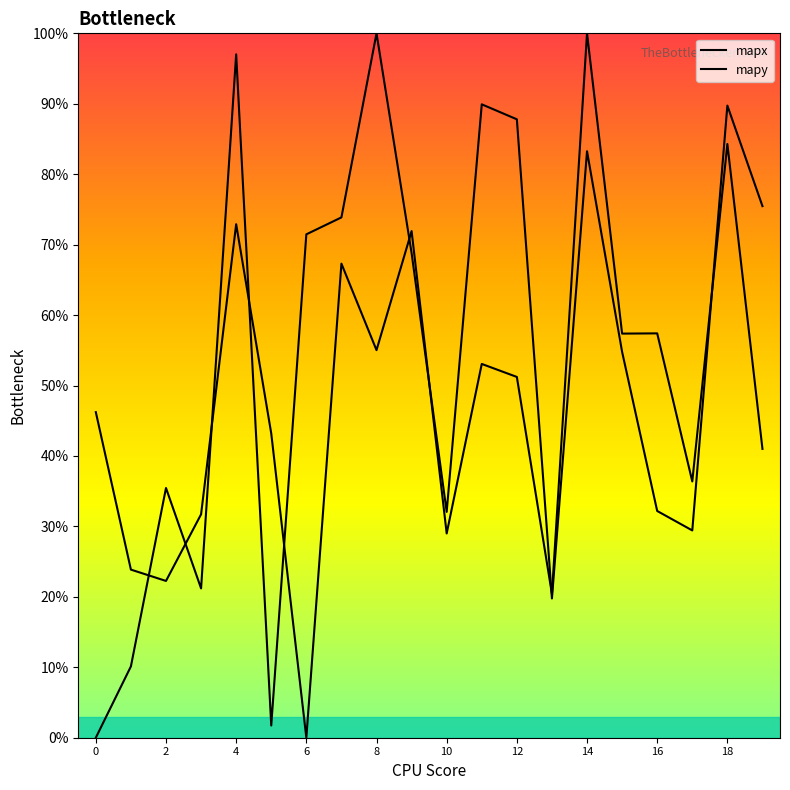

Where is the first local minimum for mapx?

2